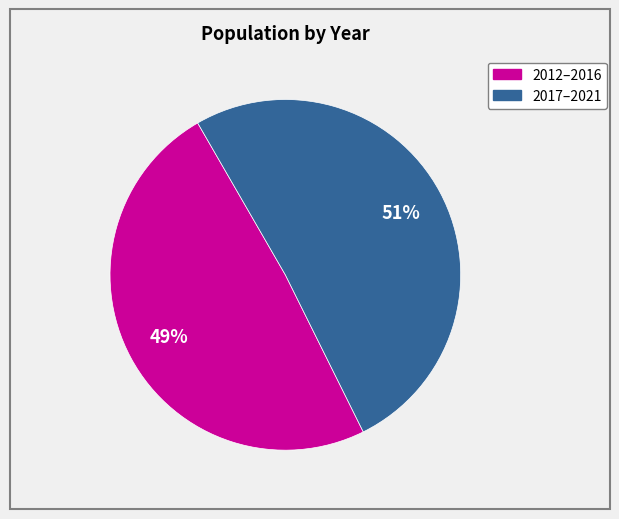

To the nearest percent, what is the average slice percentage?

50%